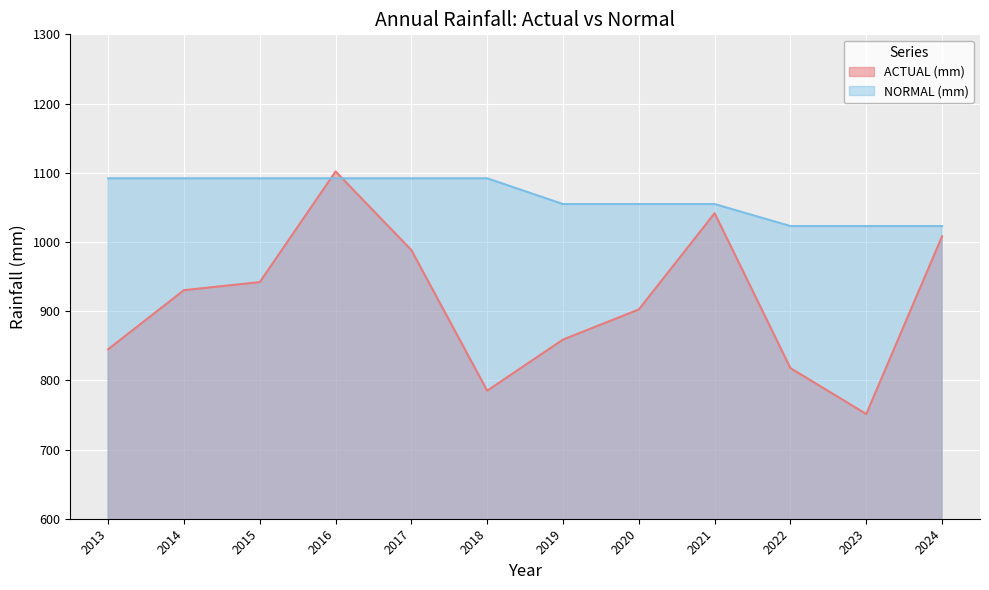

At how many categories does at least one series exceed 1006?

12